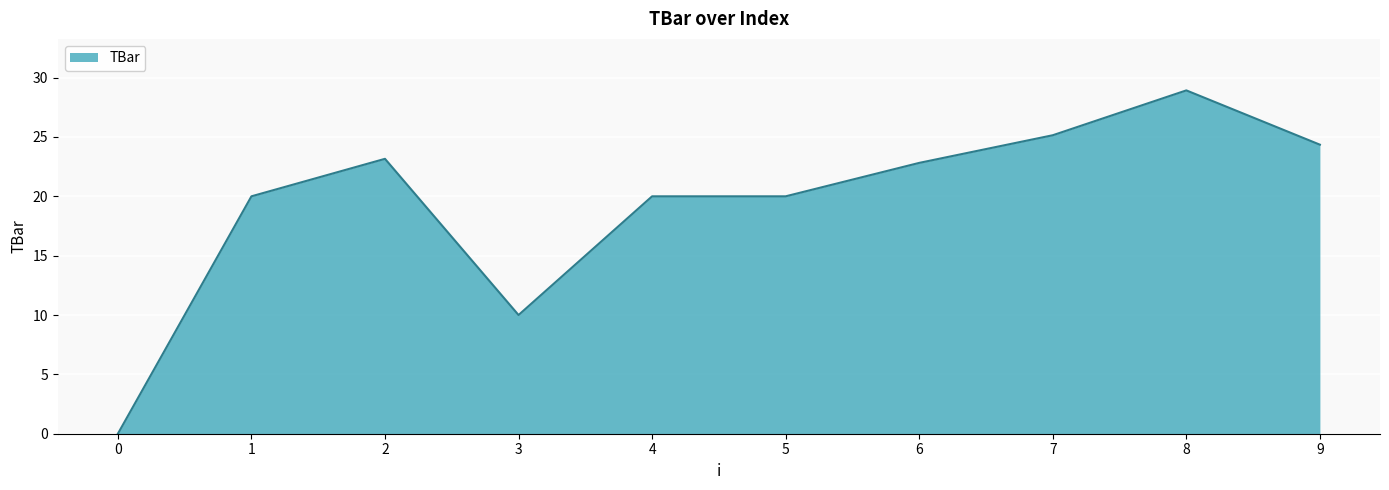

What is the maximum value shown in the chart?

28.9